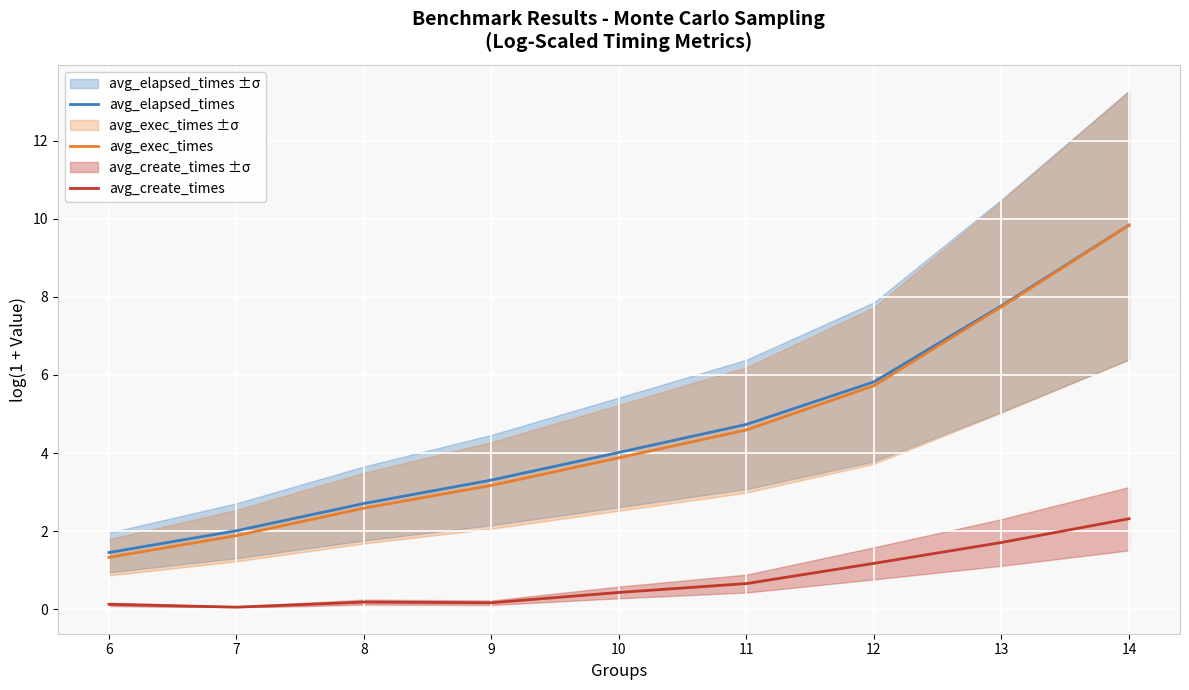

True or false: avg_create_times has a value of 0.2 at 9.

False